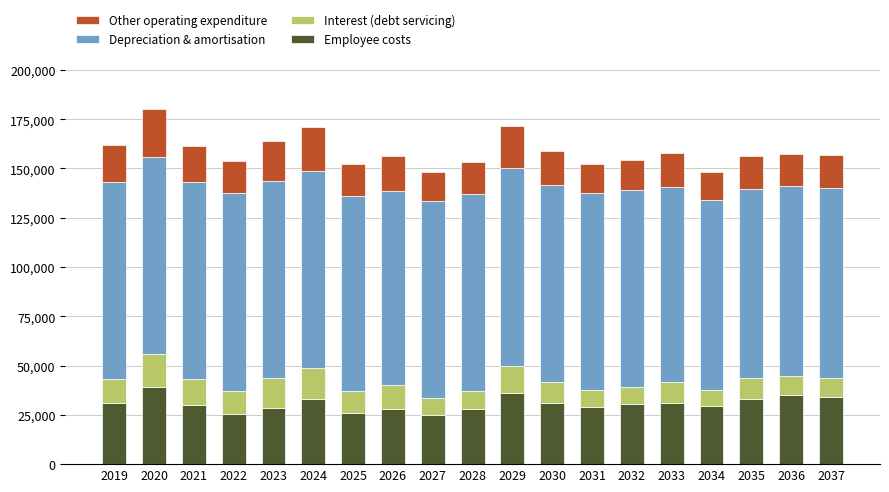

What is the average value of the Employee costs series?

30648.5